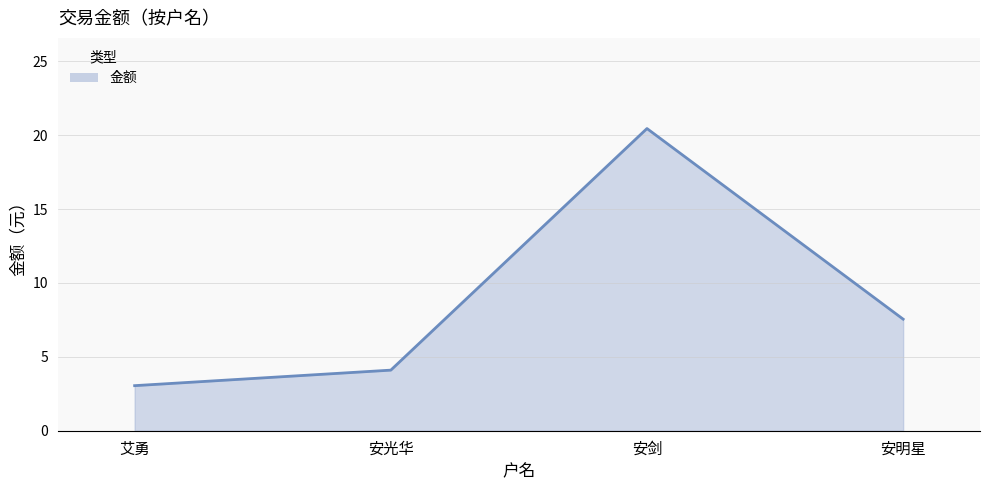

How many lines are shown in the chart?

1